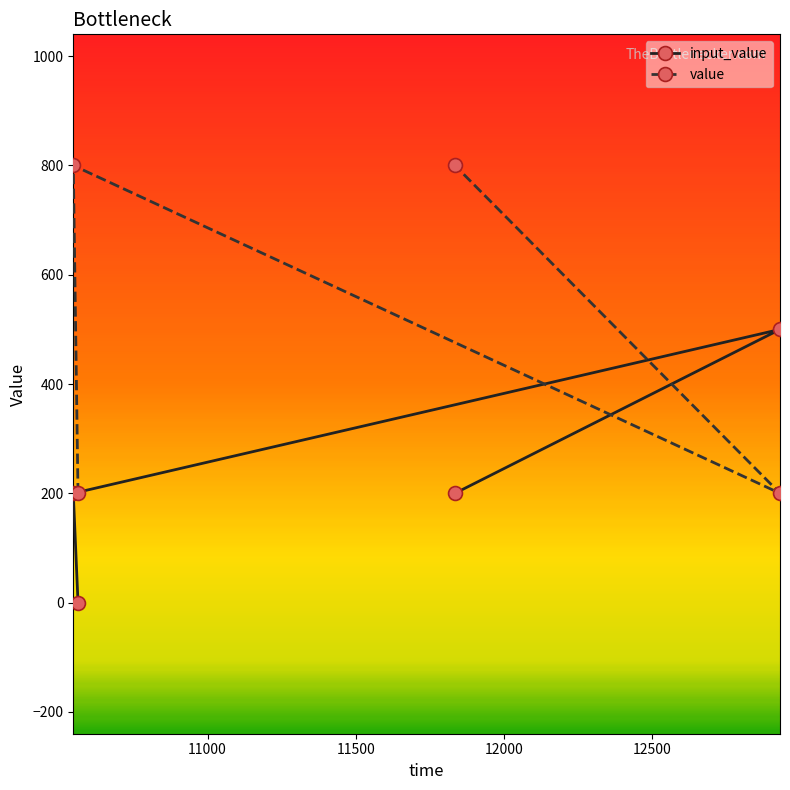

What is the difference between the maximum and minimum values in the value series?

600